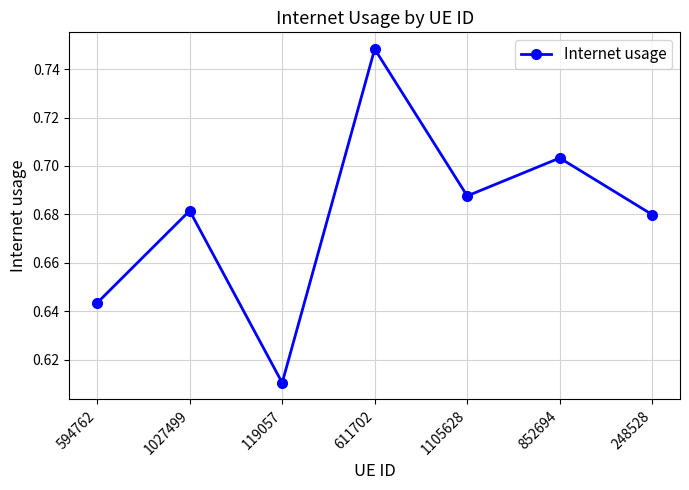

True or false: the data shows 0.3 at 1105628.

False